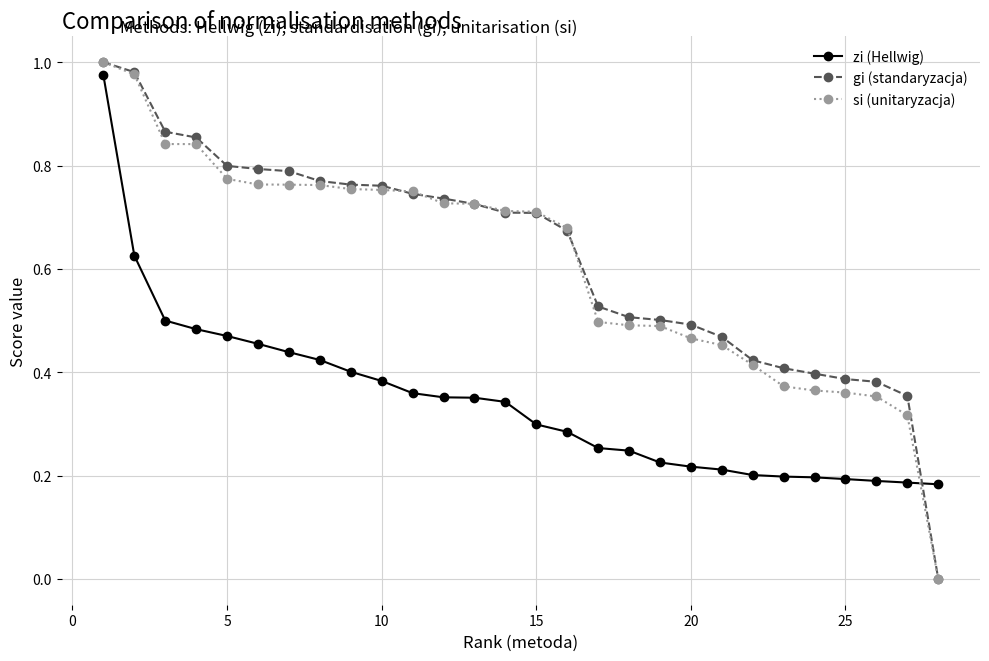

How many categories are shown in the chart?

28